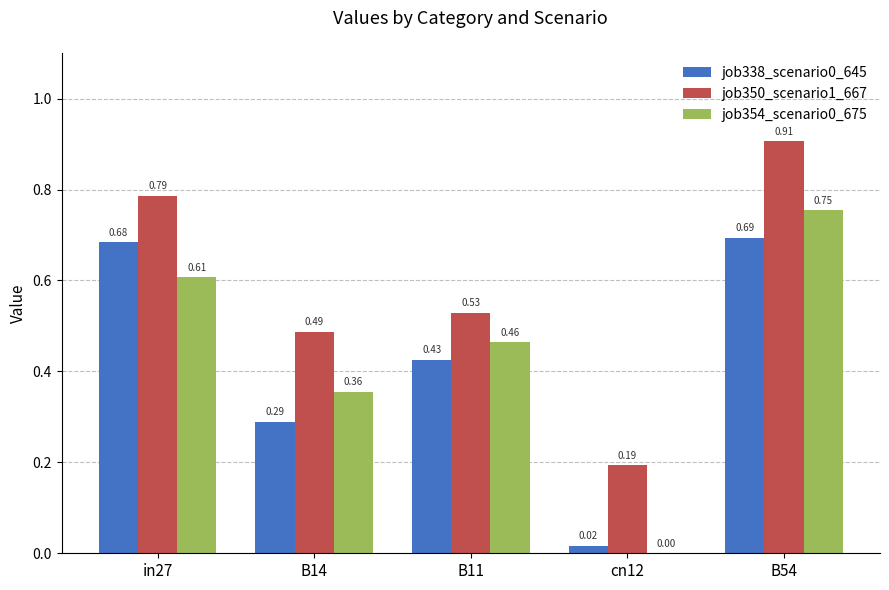

Which series changed the most between B14 and B54?

job350_scenario1_667